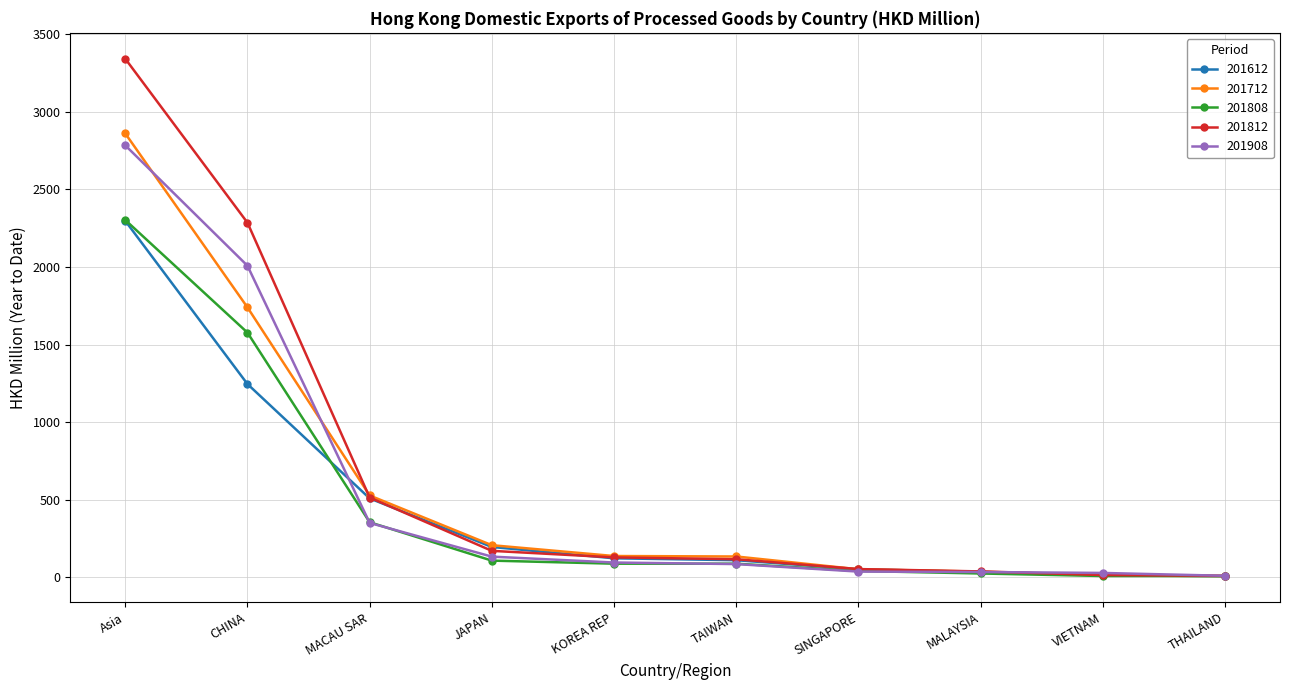

What is the spread (max minus min) of values at TAIWAN?

48.9